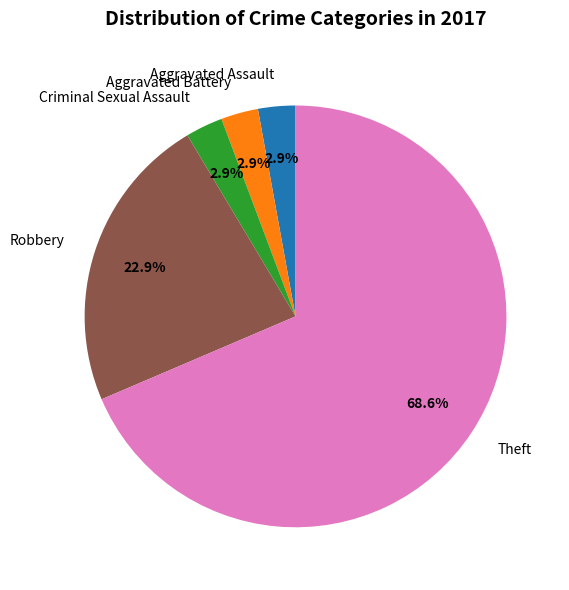

To the nearest percent, what is the difference between the Theft and Criminal Sexual Assault slice percentages?

66%